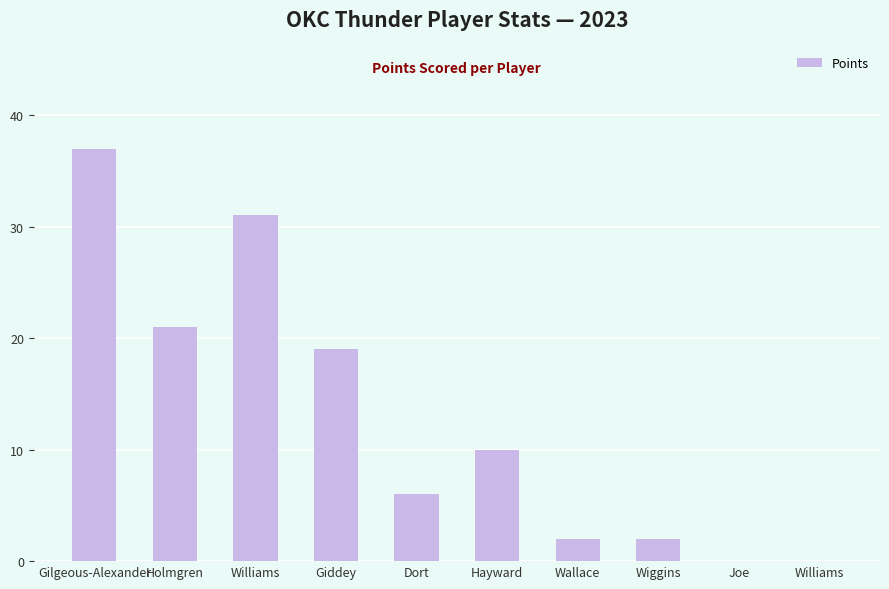

What is the label of the 8th bar from the right?

Williams